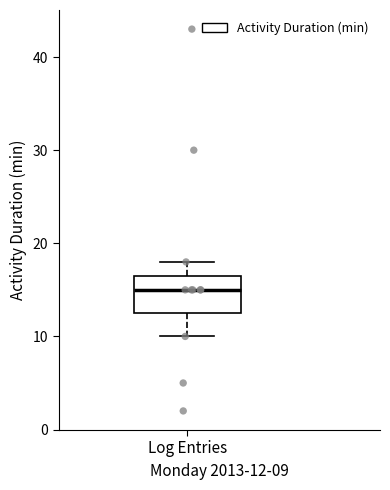

Where does the upper whisker of the box for Log Entries end on the y-axis? The values are not printed on the chart, so give them approximately, as read against the axis.

18